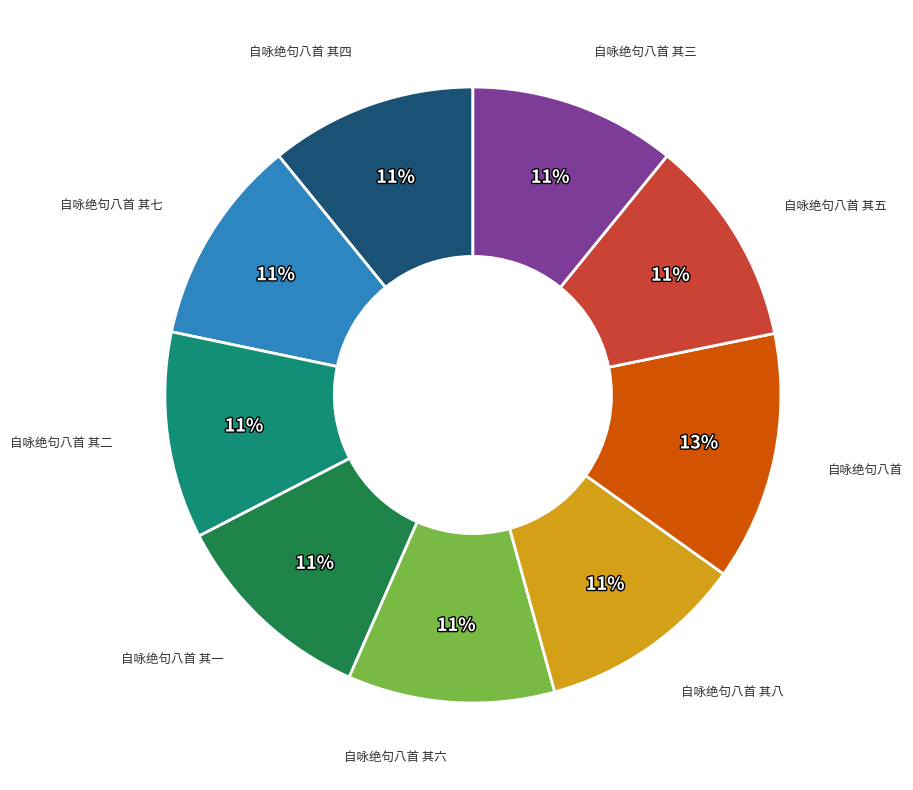

How many slices are in this pie chart?

9